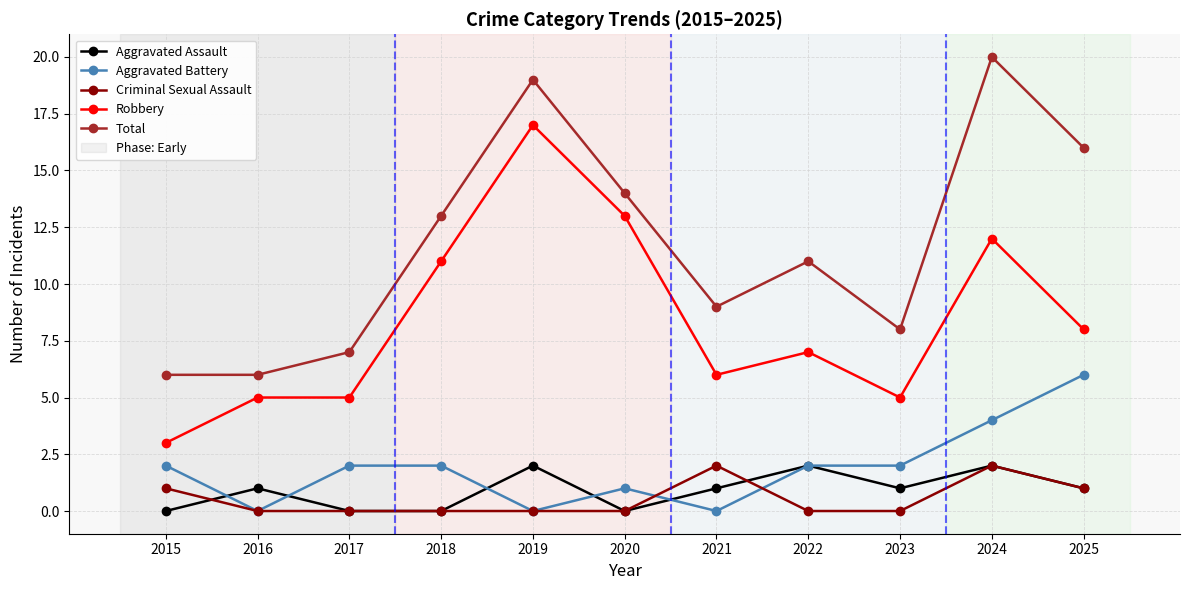

In Total, how many points are higher than both neighbors (excluding endpoints)?

3